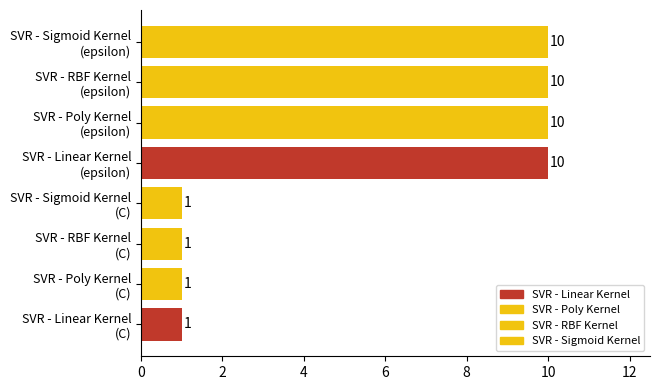

What is the difference between the maximum and minimum values?

9